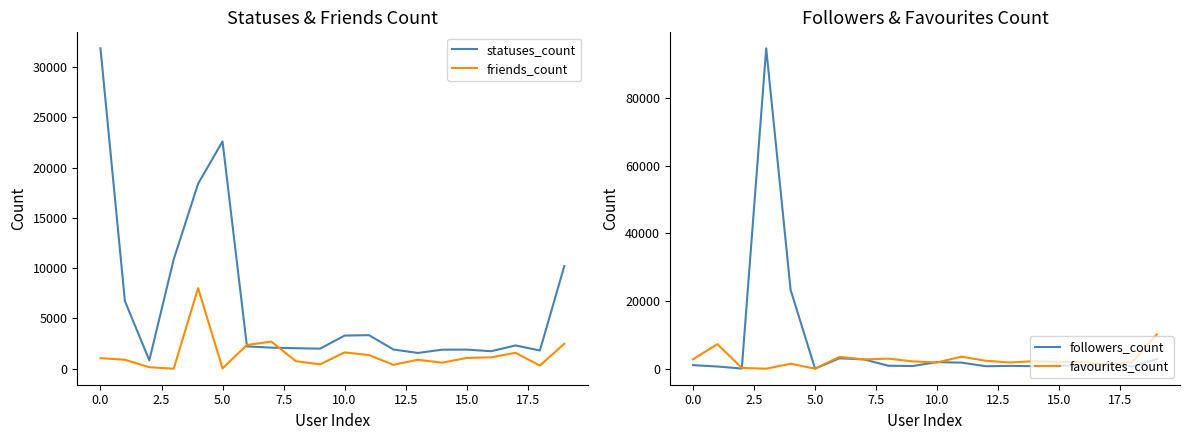

Reading left to right, list all the values displayed in this chart.

statuses_count: 31858	6742	843	10877	18401	22603	2228	2100	2044	2002	3300	3342	1918	1573	1899	1906	1745	2320	1818	10203
friends_count: 1055	896	154	7	8021	40	2369	2700	758	440	1626	1360	393	898	608	1075	1138	1586	321	2487
followers_count: 1053	650	44	94773	23305	22	3080	2760	879	789	1956	1795	728	837	738	908	877	1565	674	2854
favourites_count: 2774	7273	227	0	1480	0	3504	2744	2981	2170	1850	3555	2342	1836	2251	1983	1992	1090	2004	10128